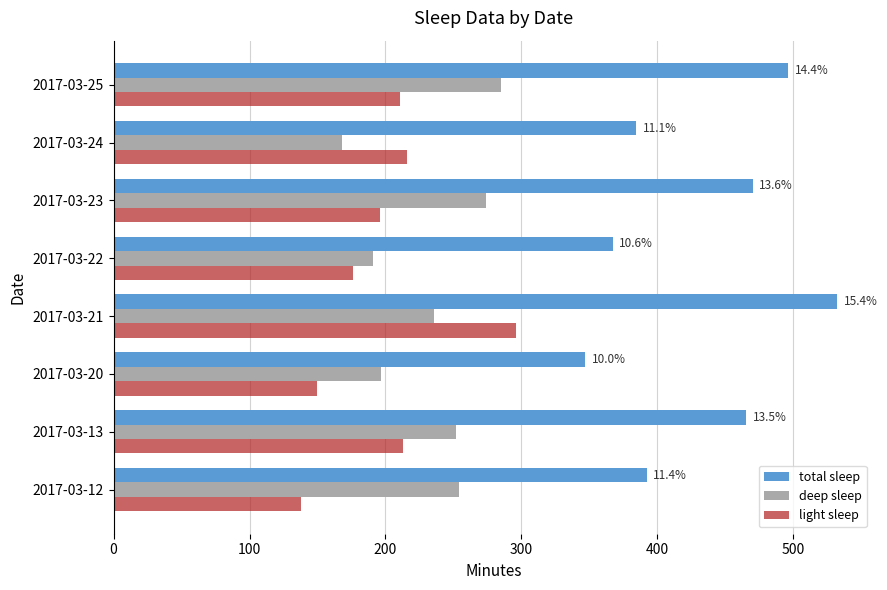

Which series has the widest spread of values?

total sleep